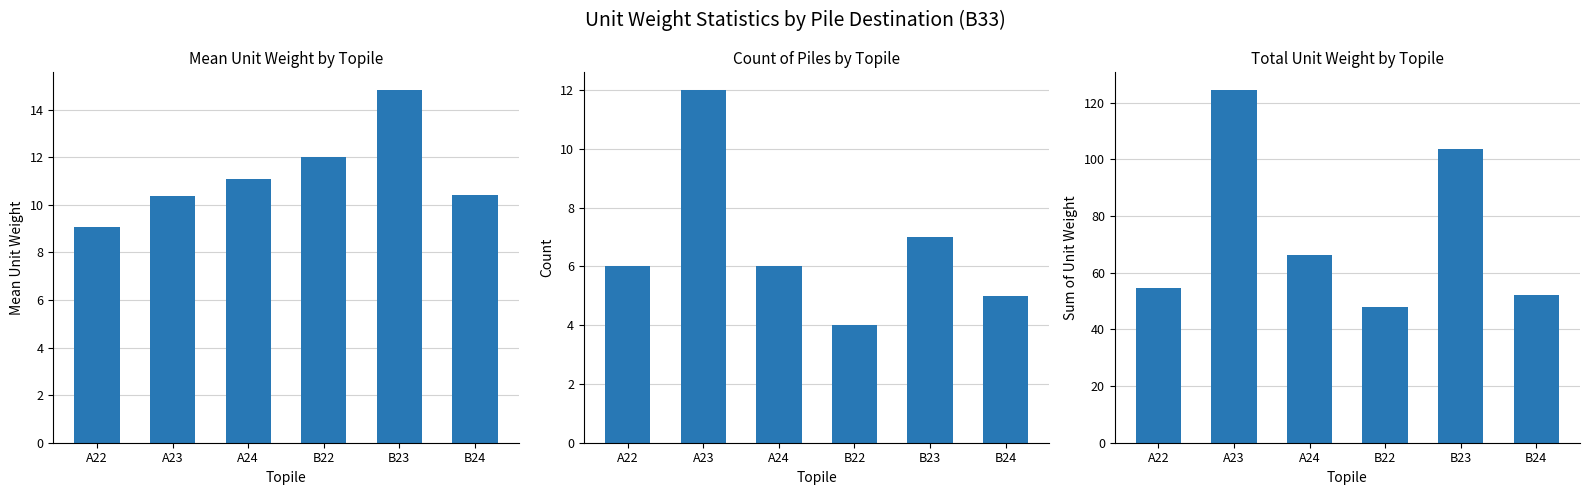

What is the difference between the maximum and minimum values in the Mean Unit Weight by Topile series?

5.7